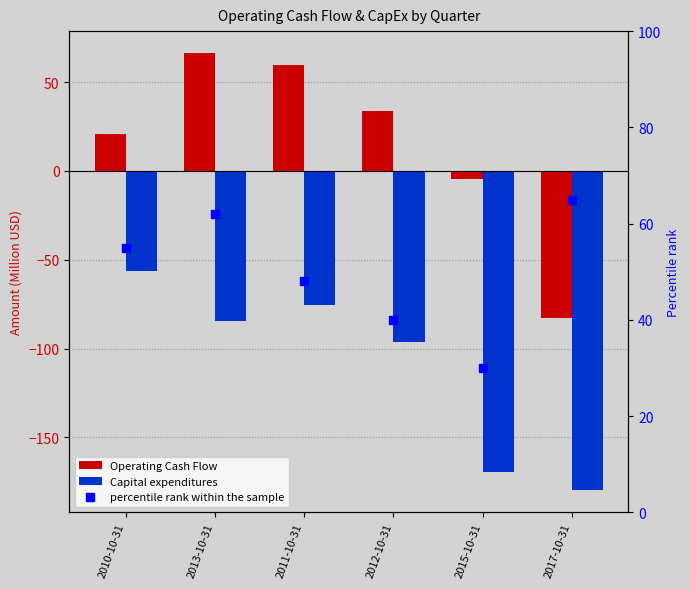

Which series reaches the maximum Y coordinate?

Operating Cash Flow